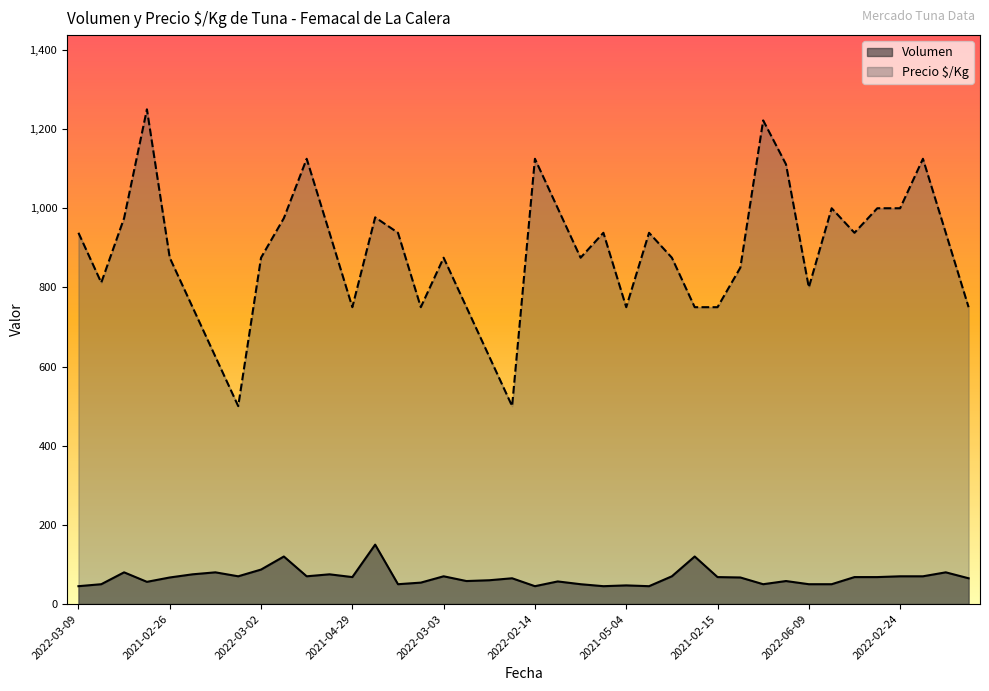

Is the value of Precio $/Kg at 2022-01-13 greater than the value of Volumen at 2022-02-14?

Yes